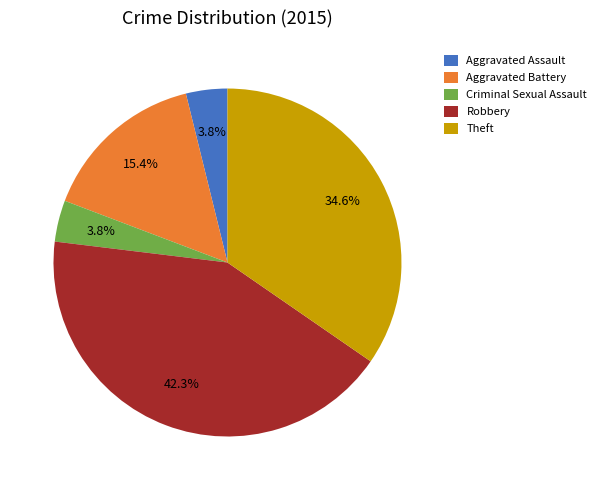

Is it true that Theft is 43% of the pie?

False